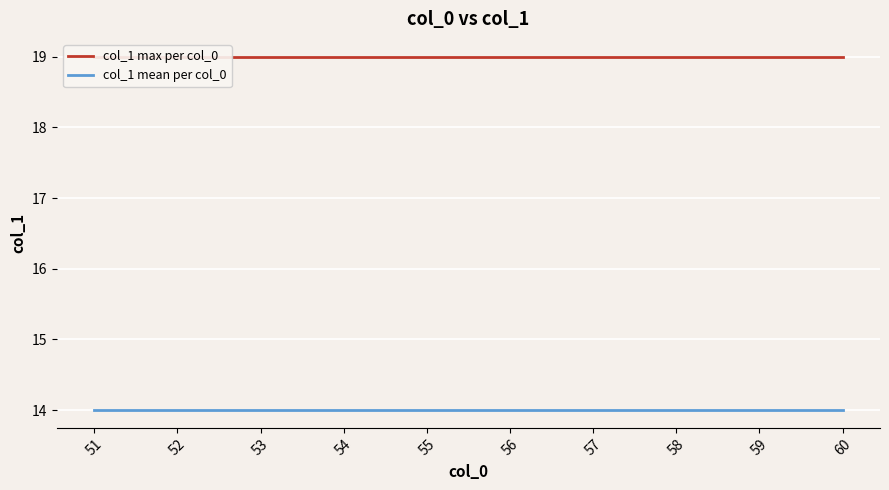

The value of col_1 max per col_0 at 60 is 26. True or false?

False